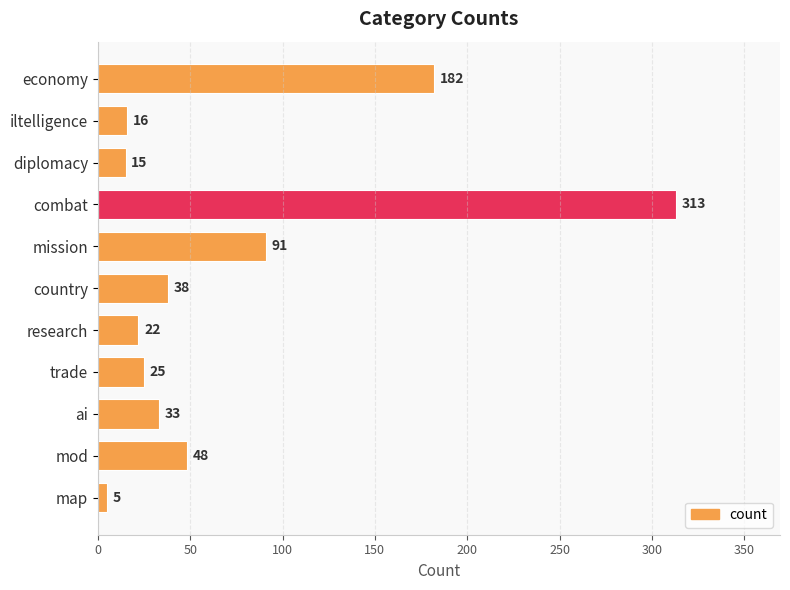

What position from the top is iltelligence?

2